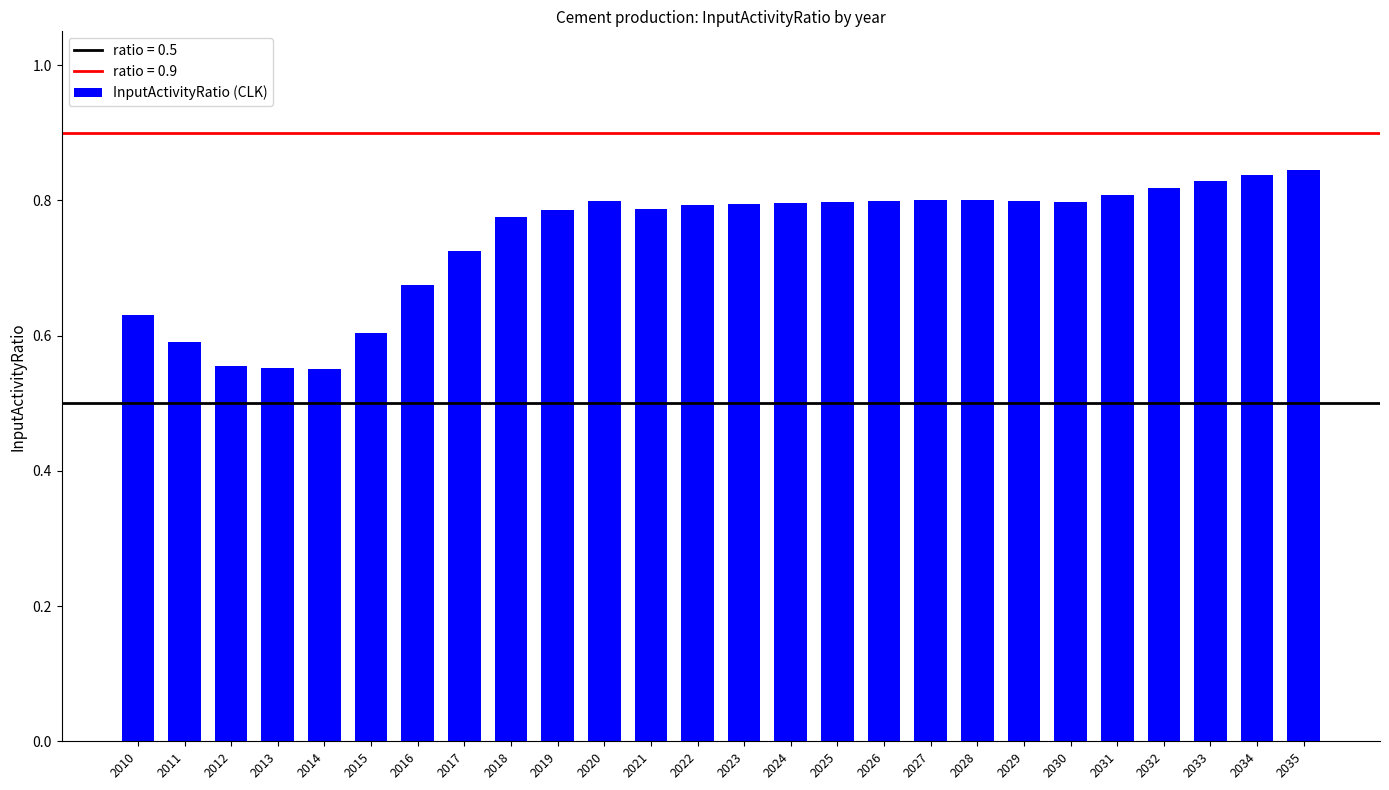

Count the values in the range 0 to 1.

26